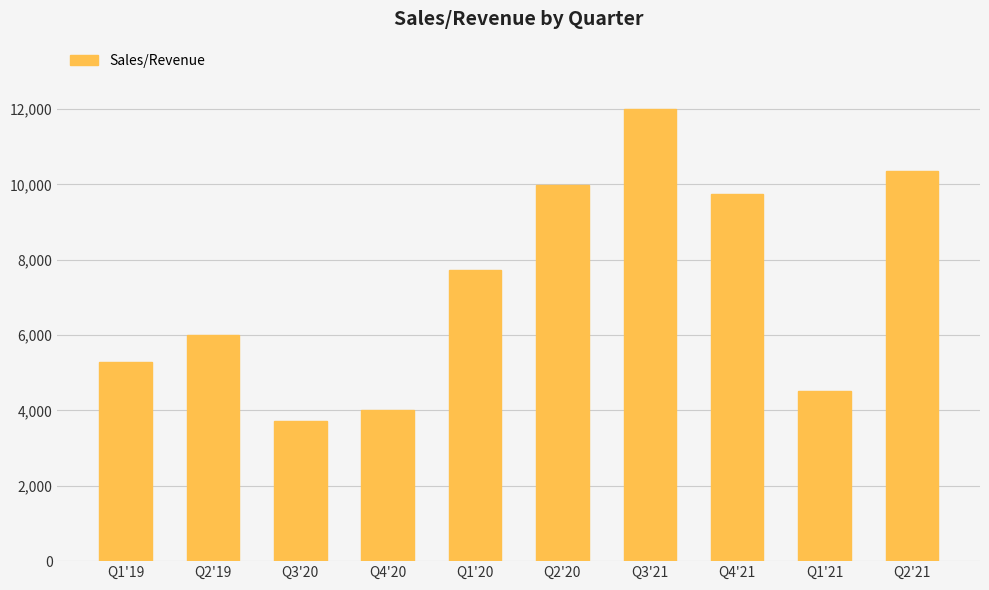

Reading left to right, extract all data points from this chart.

5279	6015	3720	4024	7732	9981	11990	9746	4520	10364